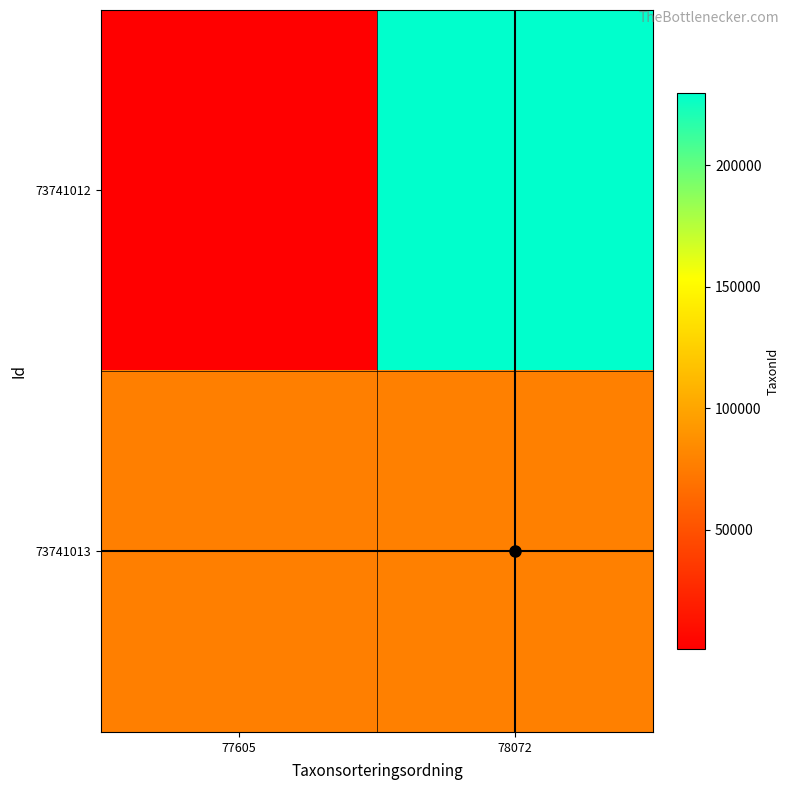

Reading right to left, transcribe all the data shown in this chart.

73741012: 78072=229821	77605=967
73741013: 78072=78072	77605=77605